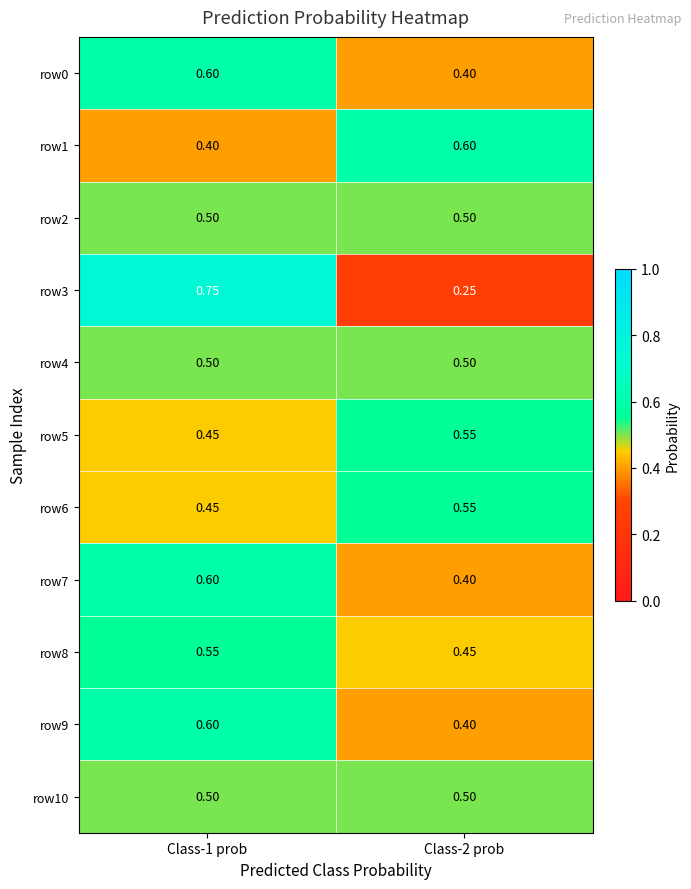

Is the value of row8 at Class-2 prob greater than the value of row0 at Class-1 prob?

No